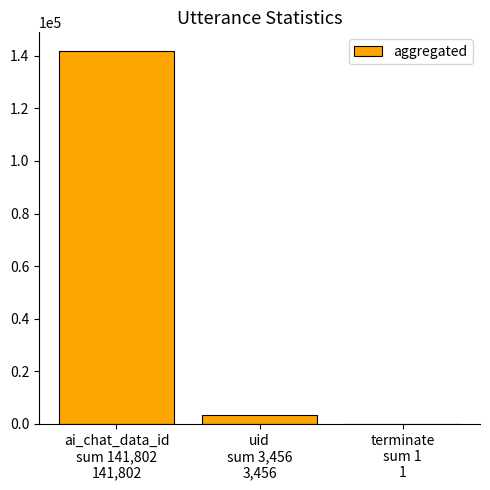

What is the maximum value shown in the chart?

141802